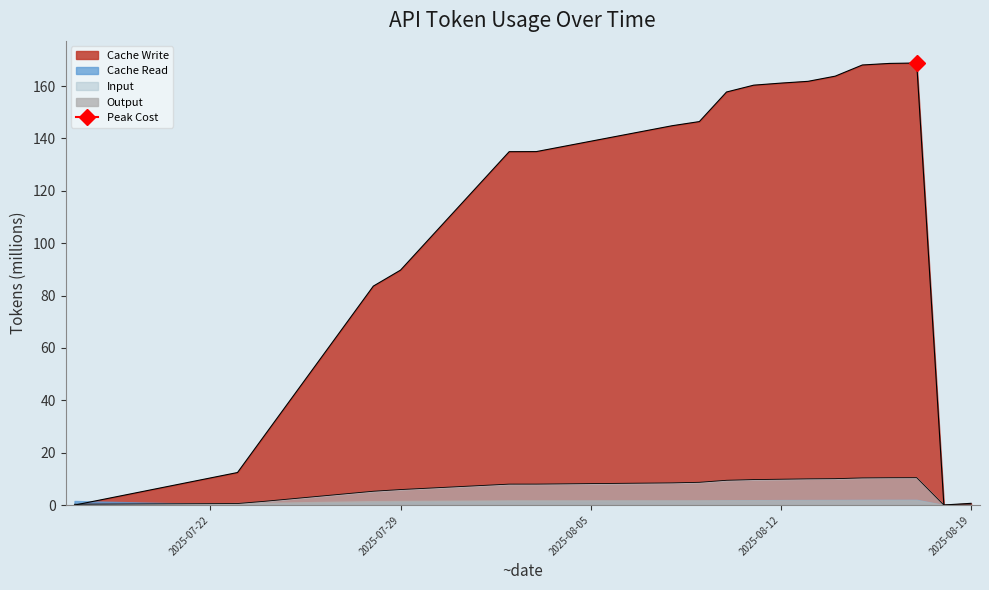

What is the highest value of the Input series?

10.5